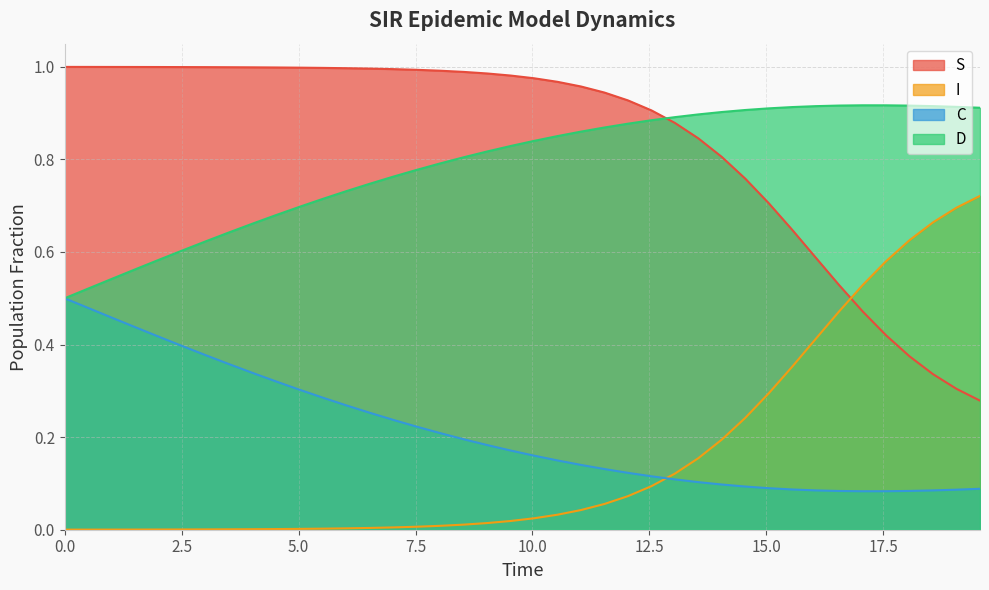

List the series in order of their peak value, lowest first.

C, I, D, S